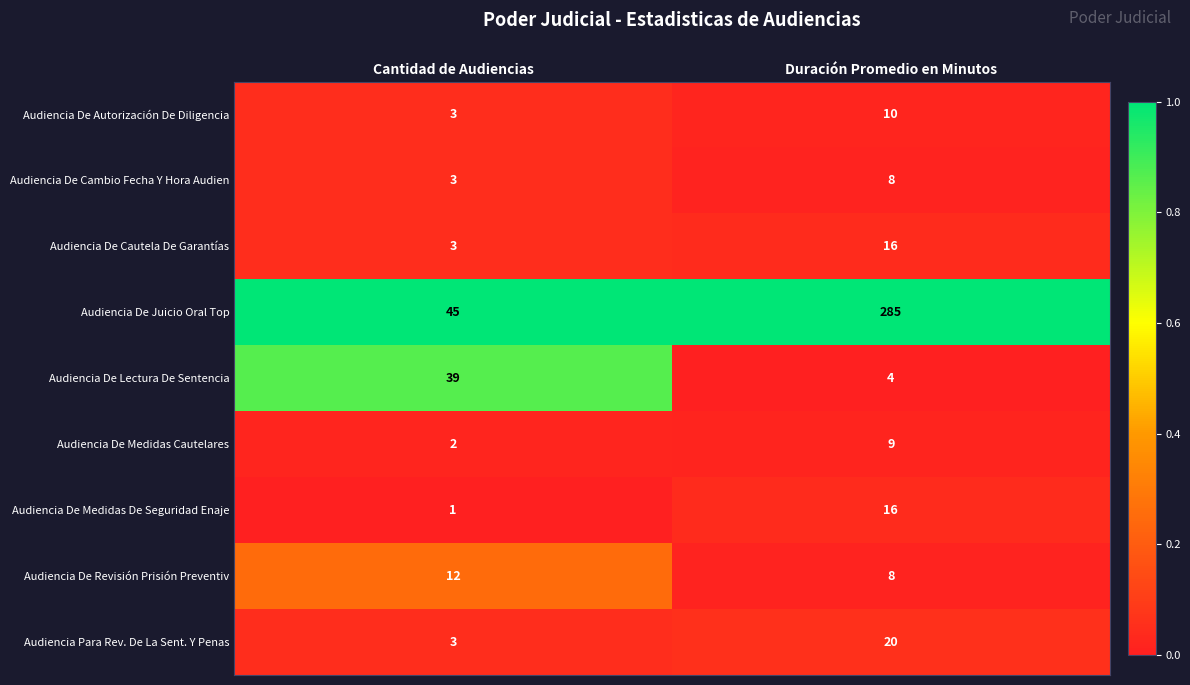

Which series has the largest range (max minus min)?

Audiencia De Juicio Oral Top